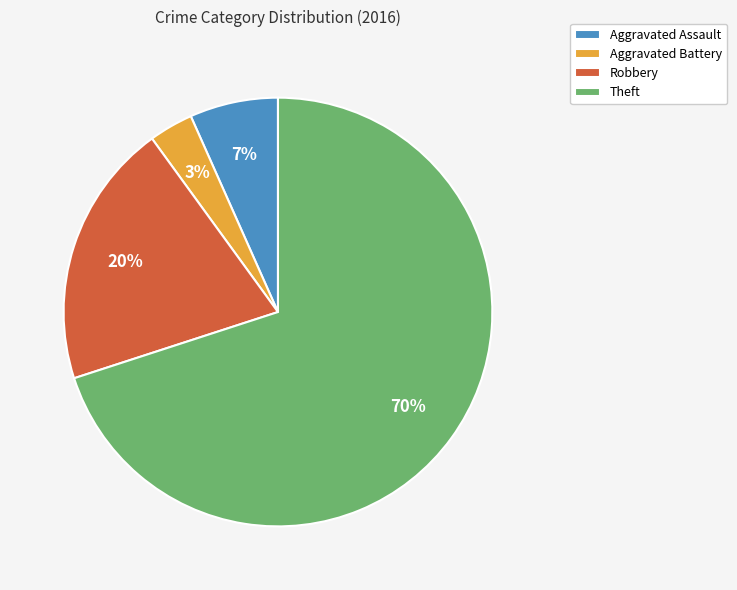

What is the smallest slice in the pie chart?

Aggravated Battery